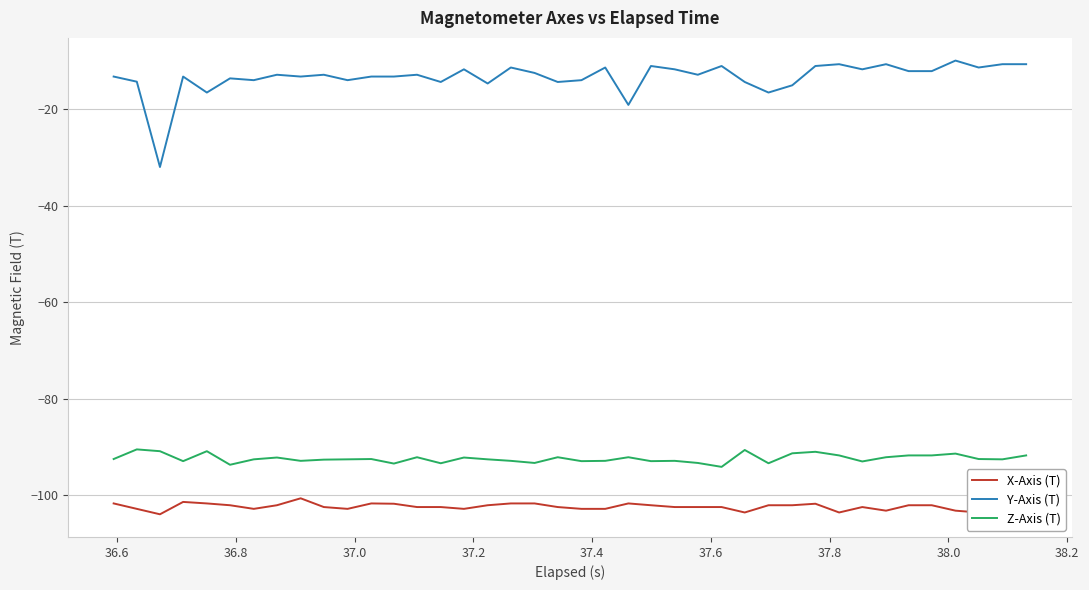

What is the difference between the second highest and second lowest values in the Y-Axis (T) series?

8.4